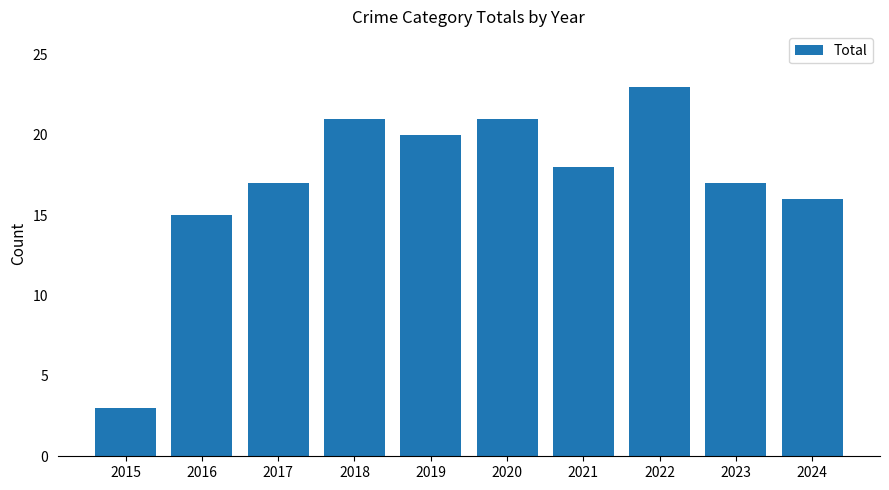

What is the sum of the values at 2021 and 2022?

41